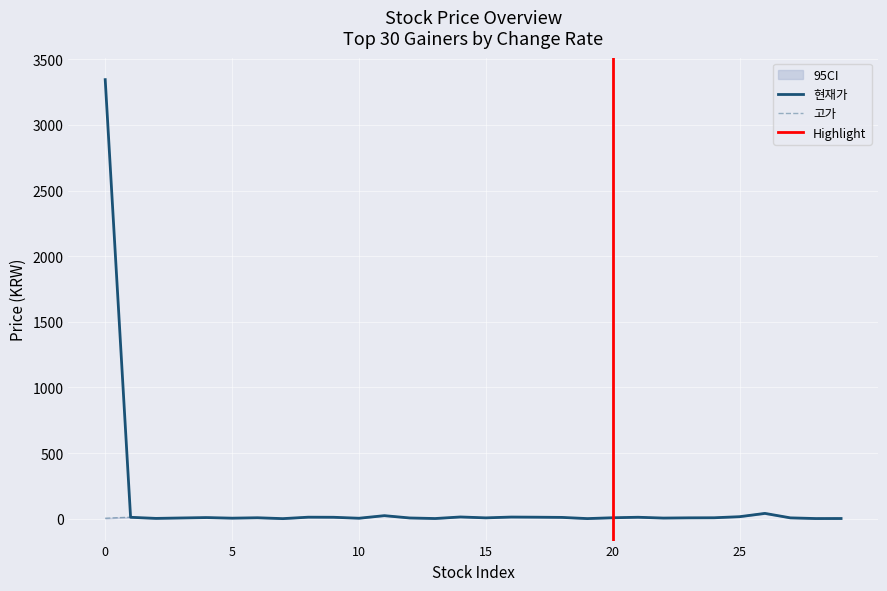

What is the minimum value for 현재가?

0.5